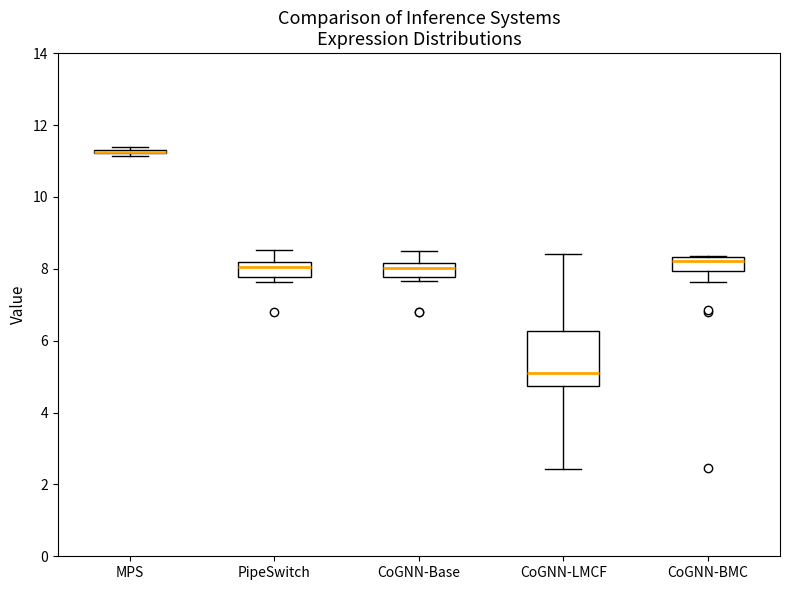

Where does the lower whisker of the box for CoGNN-LMCF end on the y-axis? The values are not printed on the chart, so give them approximately, as read against the axis.

2.4